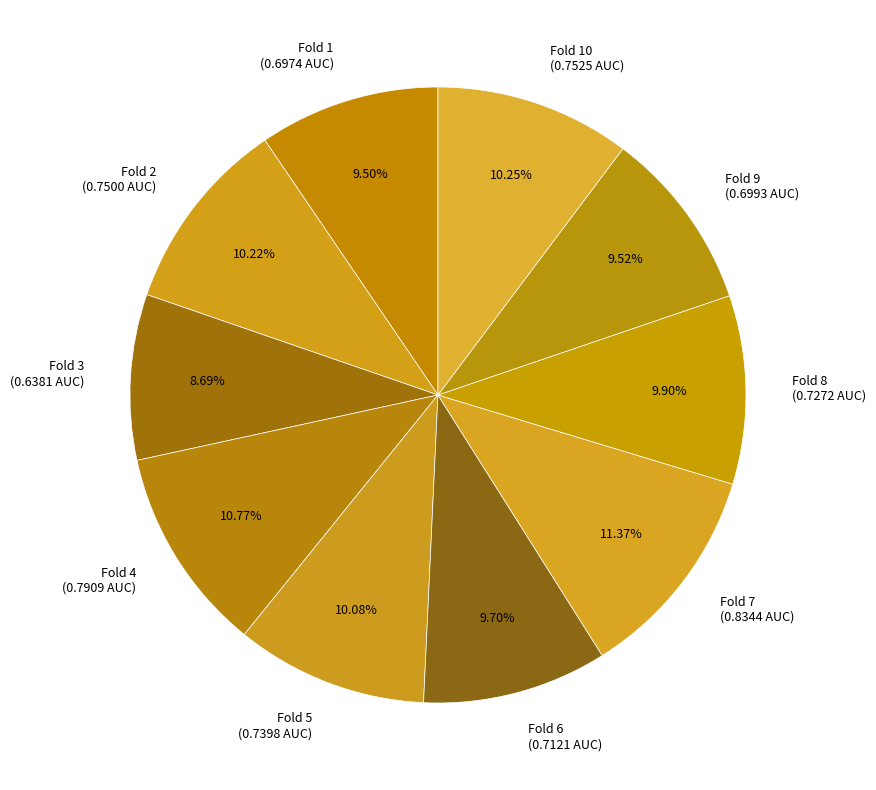

Which has a higher value, Fold 4 (0.7909 AUC) or Fold 2 (0.7500 AUC)?

Fold 4 (0.7909 AUC)